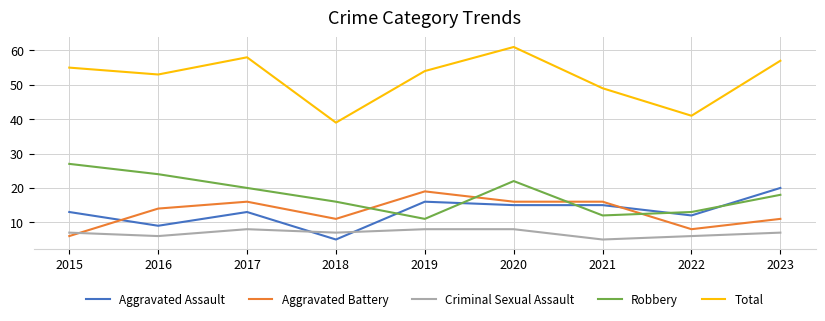

What are all the series names shown in the legend?

Aggravated Assault, Aggravated Battery, Criminal Sexual Assault, Robbery, Total